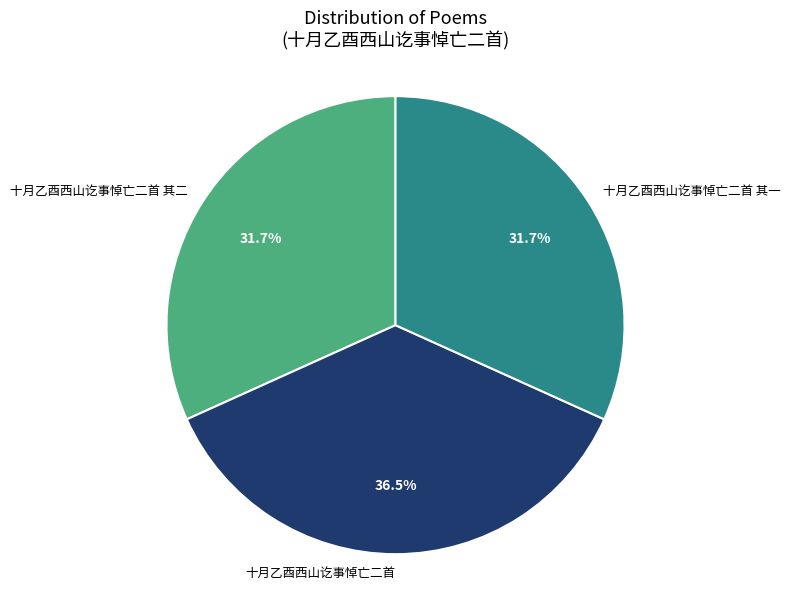

How many segments does this pie chart have?

3